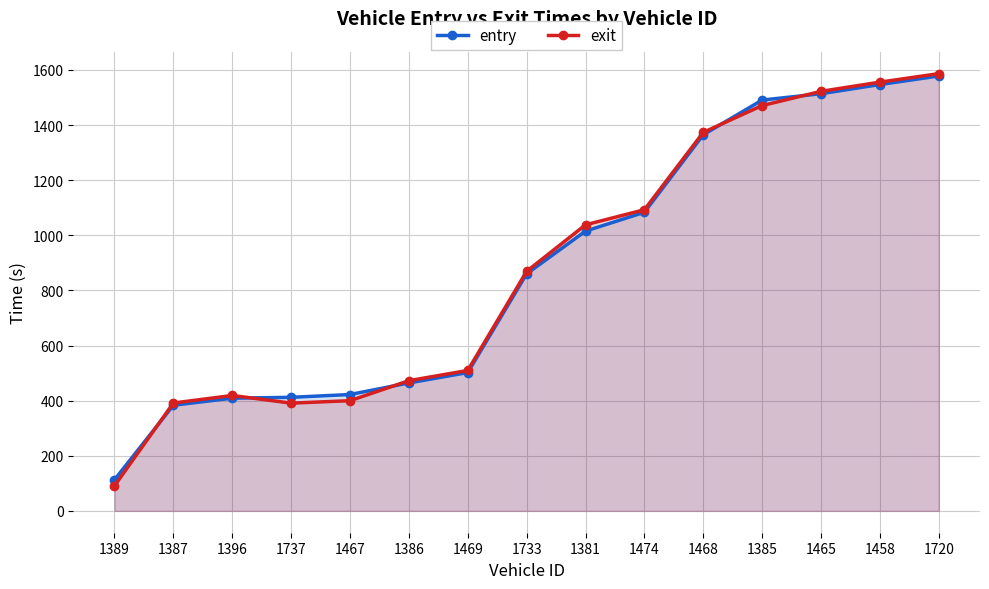

True or false: exit has a value of 390.9 at 1737.

True